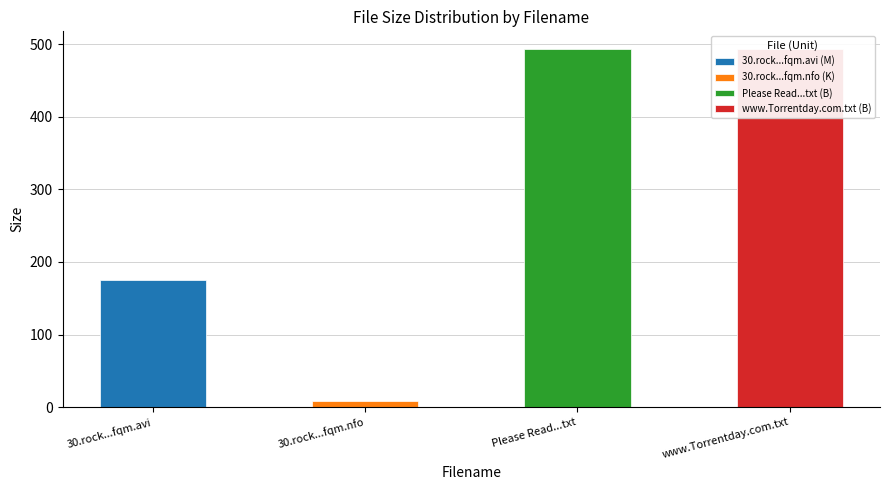

What is the change in value from 30.rock.s05e07.hdtv.xvid-fqm.avi to www.Torrentday.com.txt?

+317.8